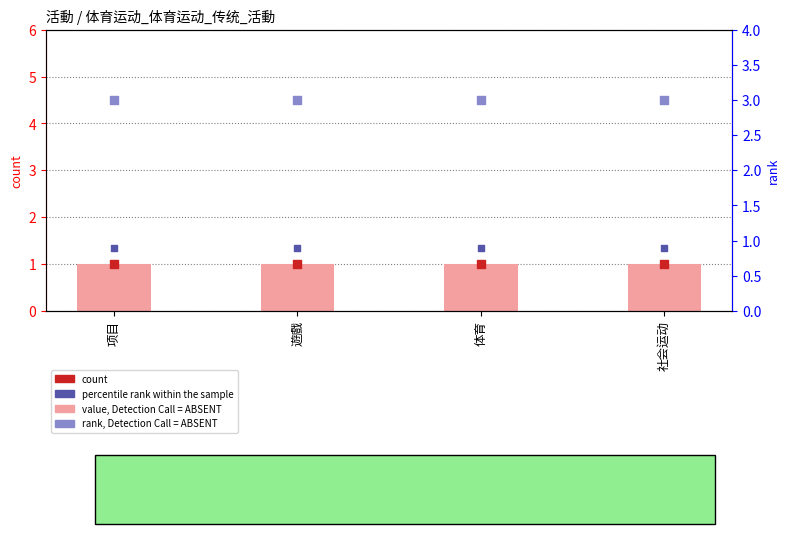

At how many categories does at least one series exceed 2?

4